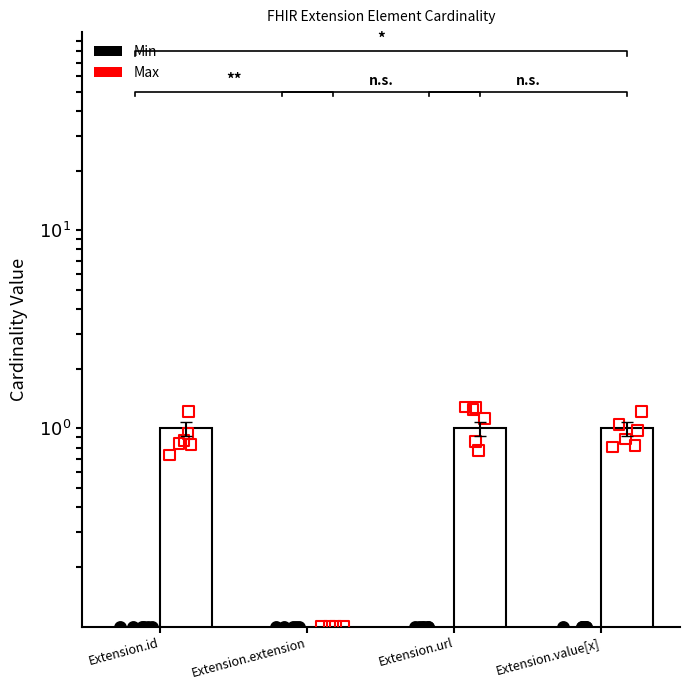

Which series reaches the minimum Y coordinate?

Min